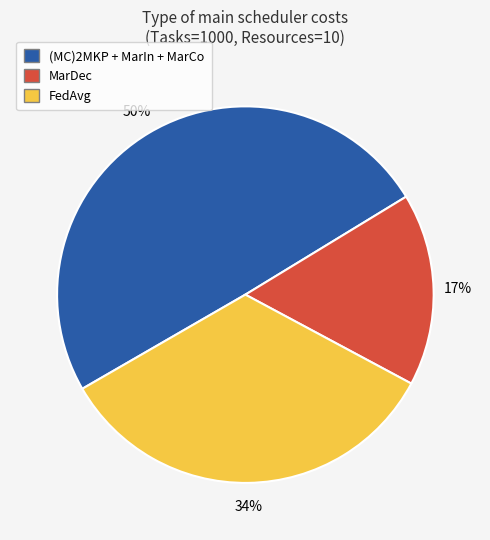

Which slice is the largest?

(MC)2MKP + MarIn + MarCo